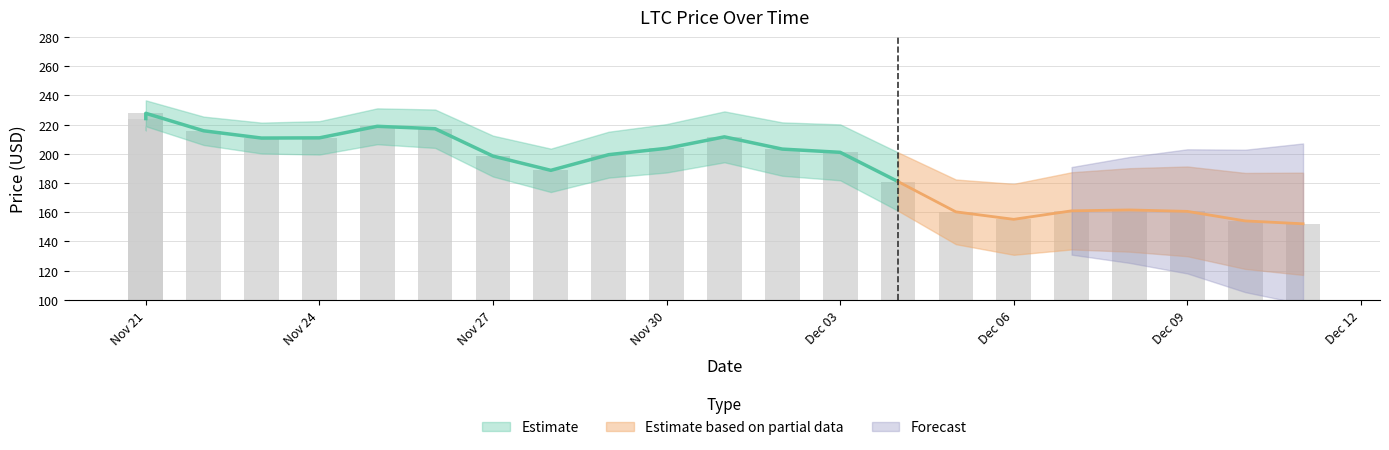

At which category does the chart reach its peak across all series?

11/21/2021